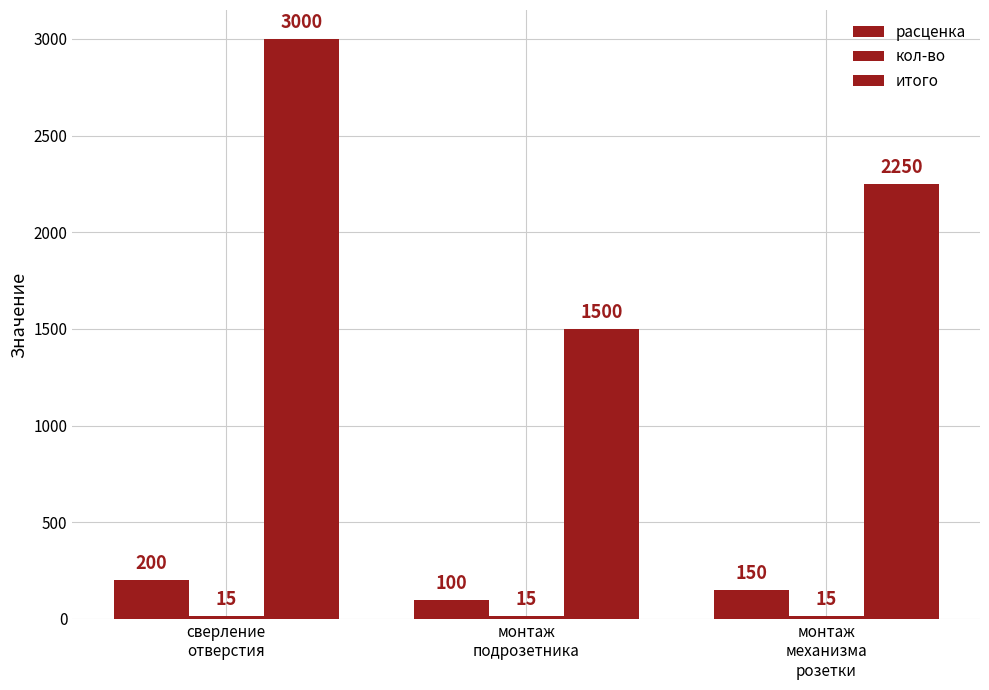

How many series are shown in this chart?

3